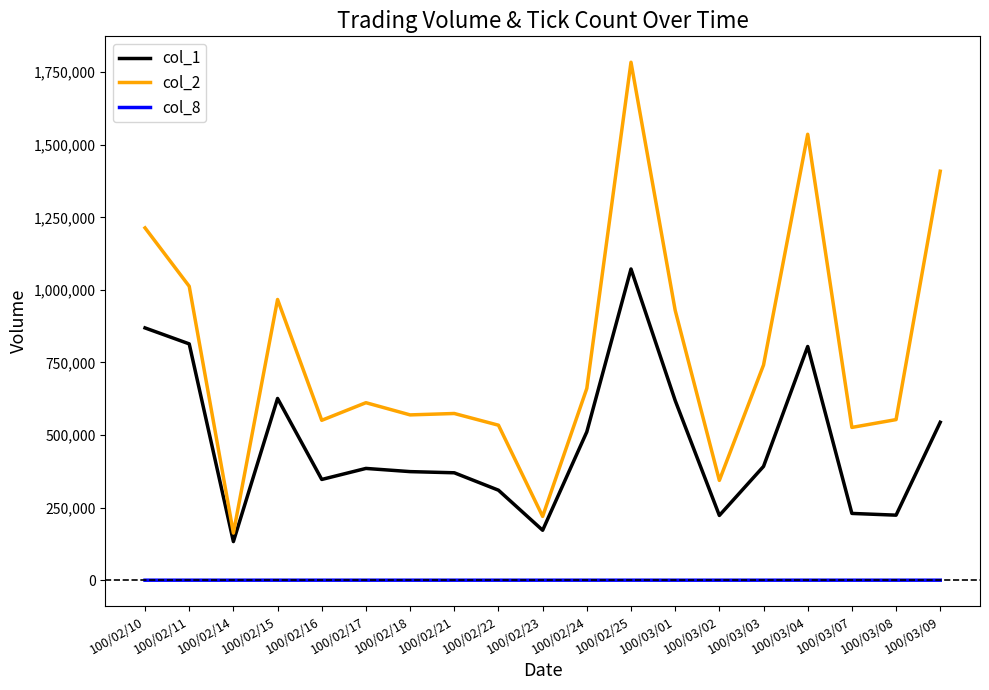

True or false: col_2 and col_8 intersect in this chart.

False